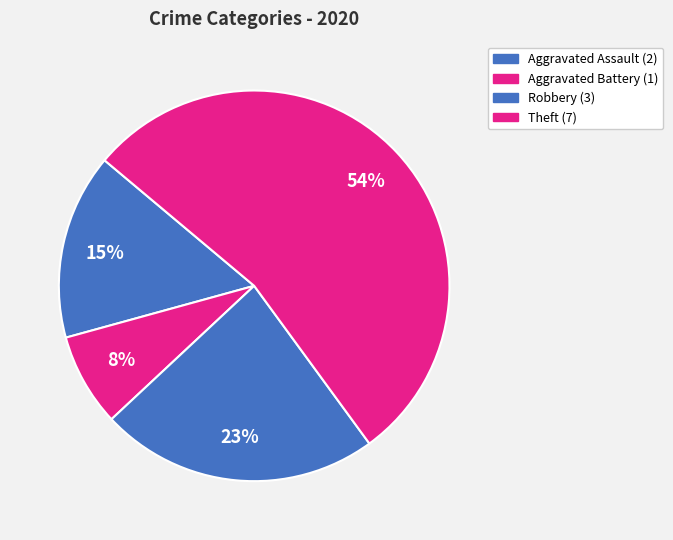

True or false: Theft accounts for 62% of the total.

False